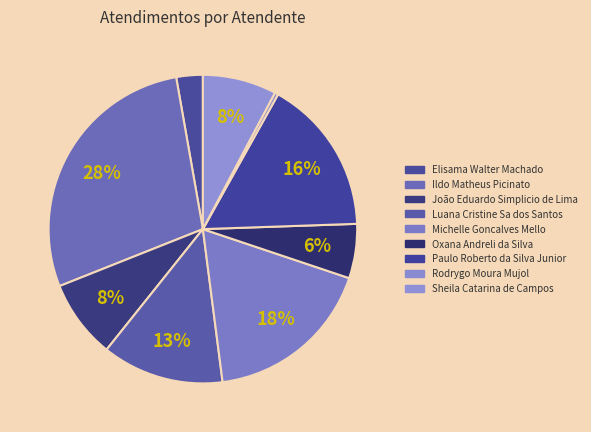

What is the smallest slice in the pie chart?

Rodrygo Moura Mujol